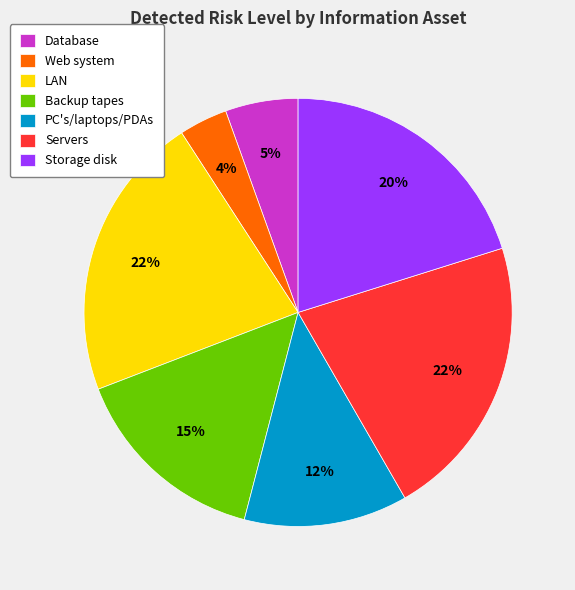

Which has a higher value, Backup tapes or LAN?

LAN